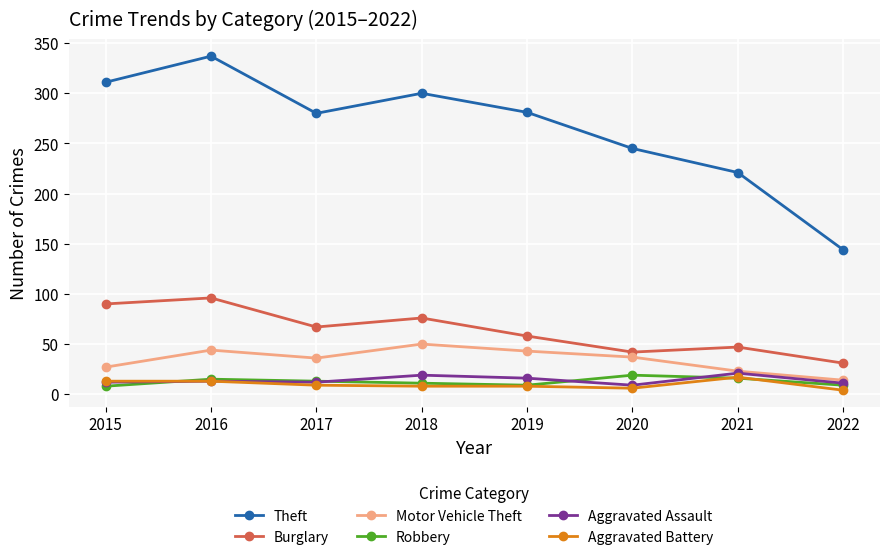

What are all the series names shown in the legend?

Theft, Burglary, Motor Vehicle Theft, Robbery, Aggravated Assault, Aggravated Battery